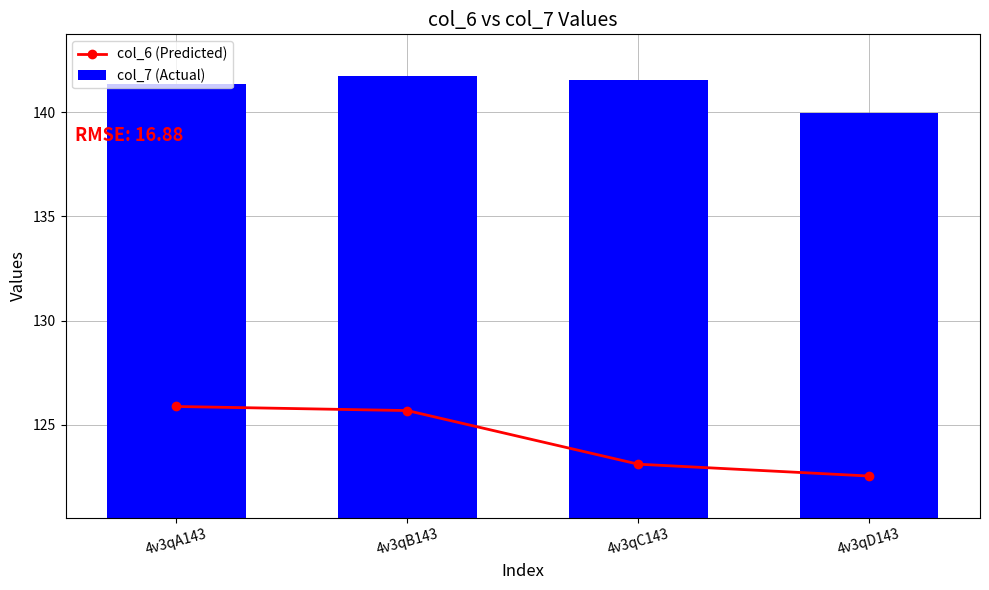

How many categories are shown in the chart?

4